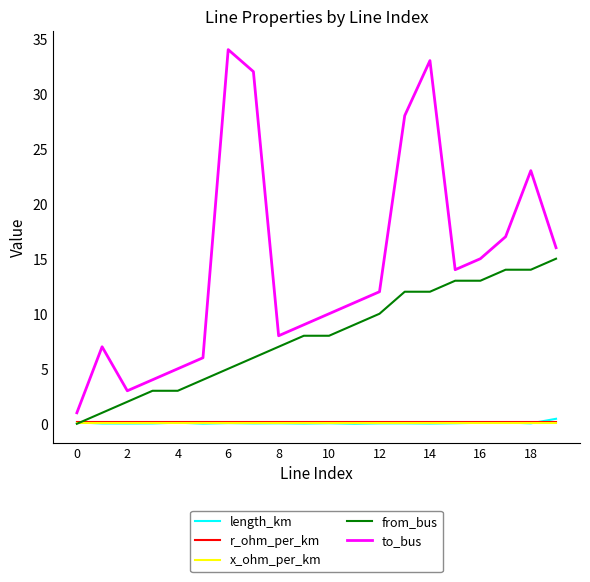

After their last crossing, which series has the higher values: from_bus or r_ohm_per_km?

from_bus